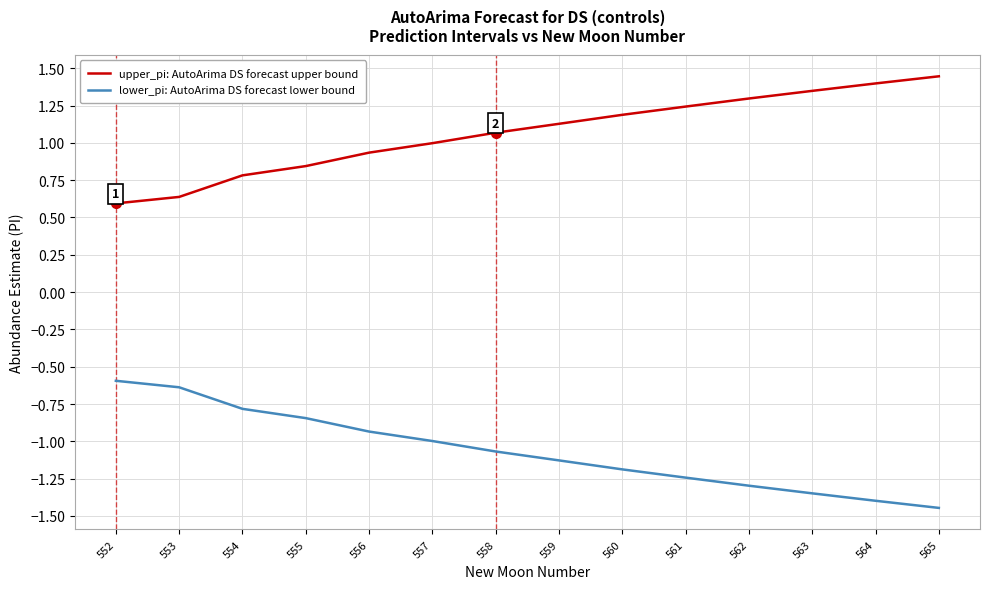

Rank the series at 560 from highest to lowest value.

upper_pi: AutoArima DS forecast upper bound, lower_pi: AutoArima DS forecast lower bound